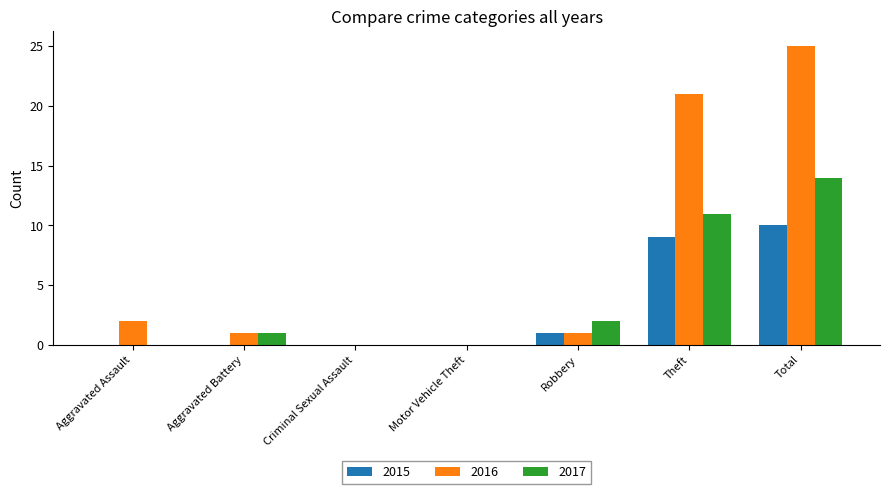

The 2015 series shows 3 at Criminal Sexual Assault. True or false?

False